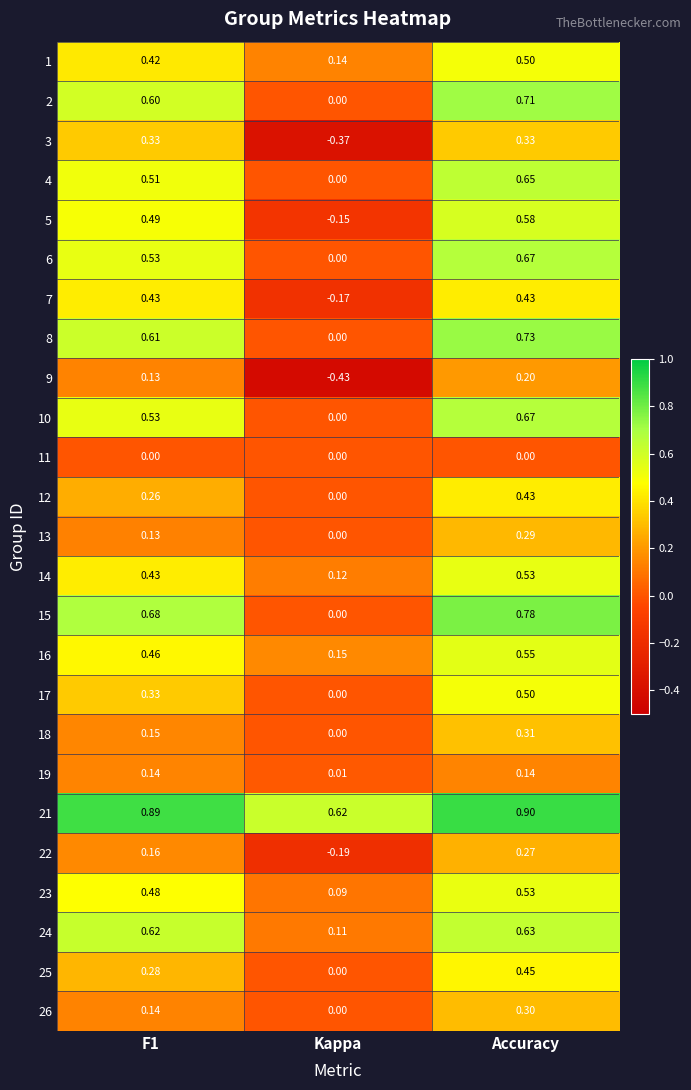

Which category has the lowest value in the 17 series?

Kappa